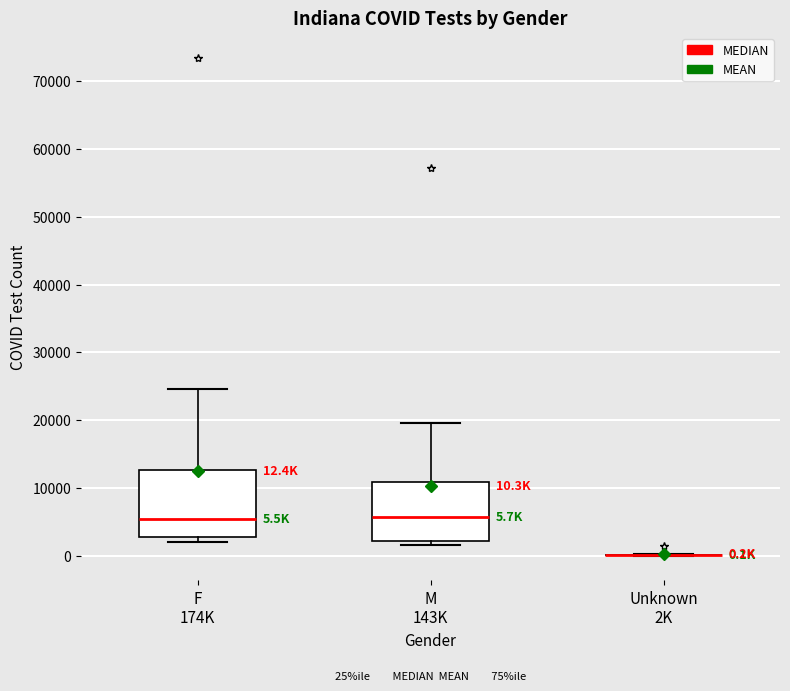

Which box is the tallest, from its lower edge to its upper edge?

F 174K